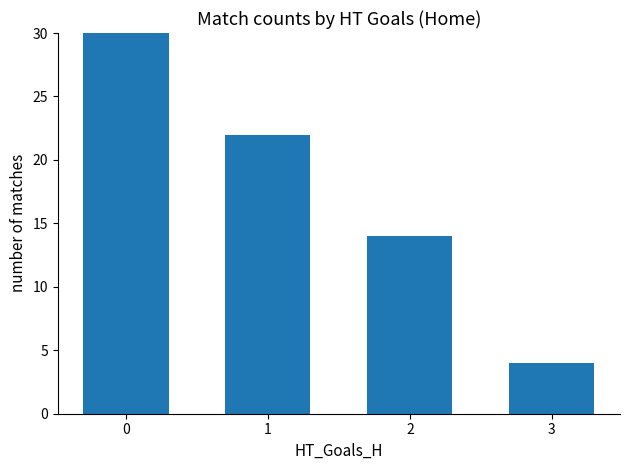

Is it true that the value at 1 is 39?

False